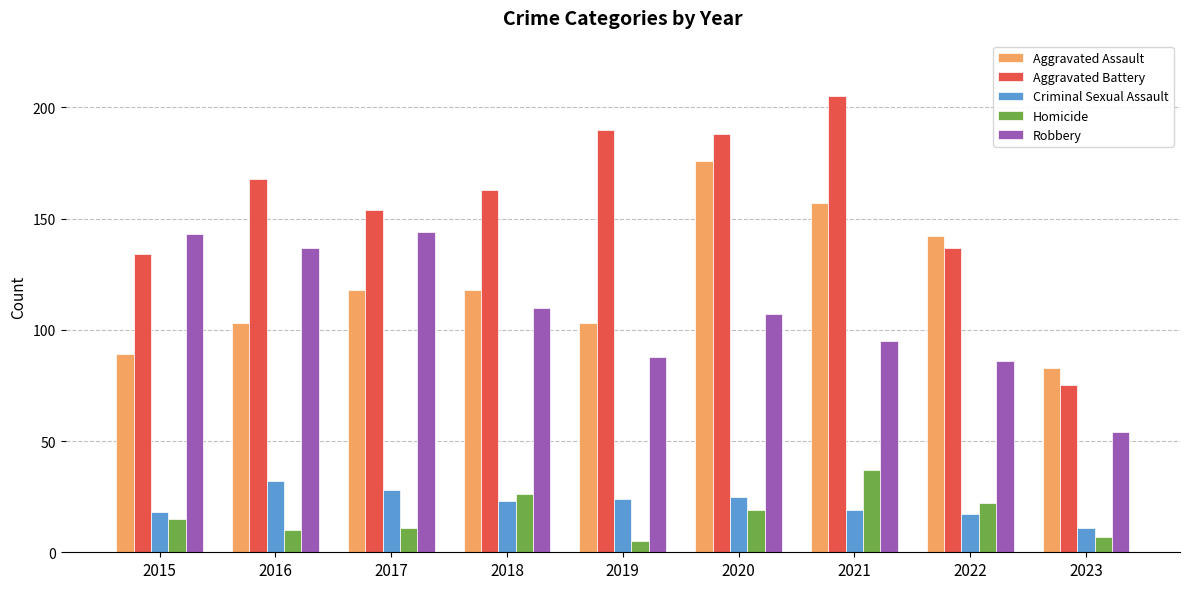

What is the minimum value shown in the chart?

5